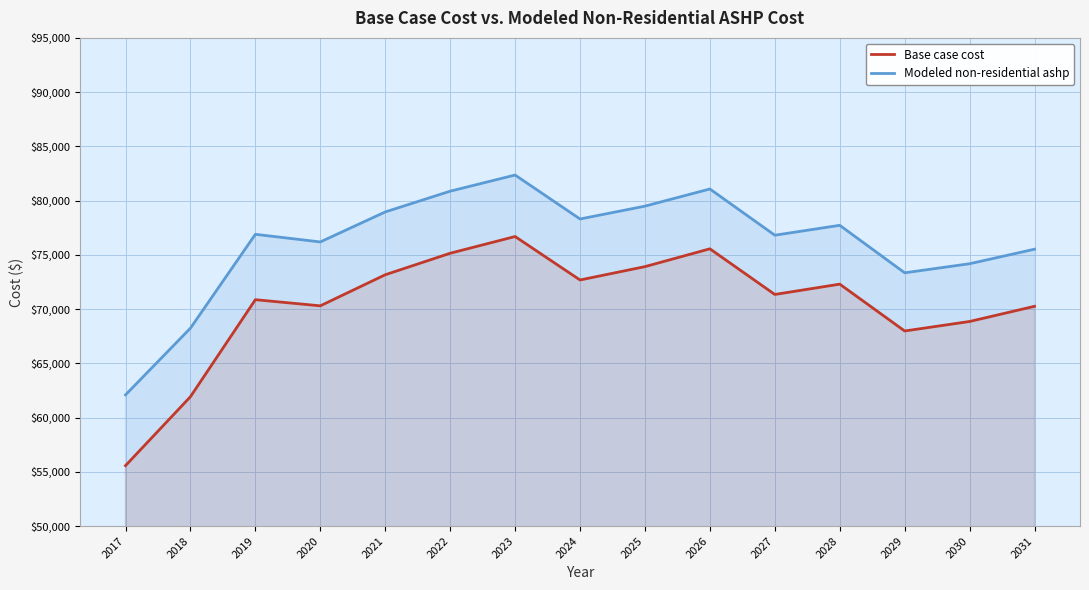

How many lines are shown in the chart?

2